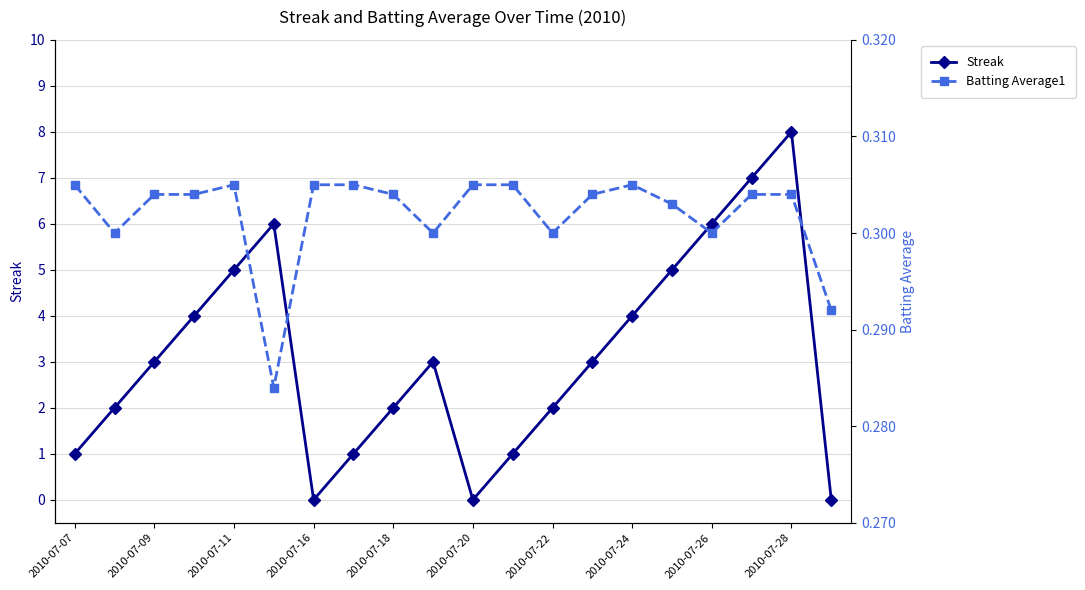

How many Streak values are between 1 and 5?

13